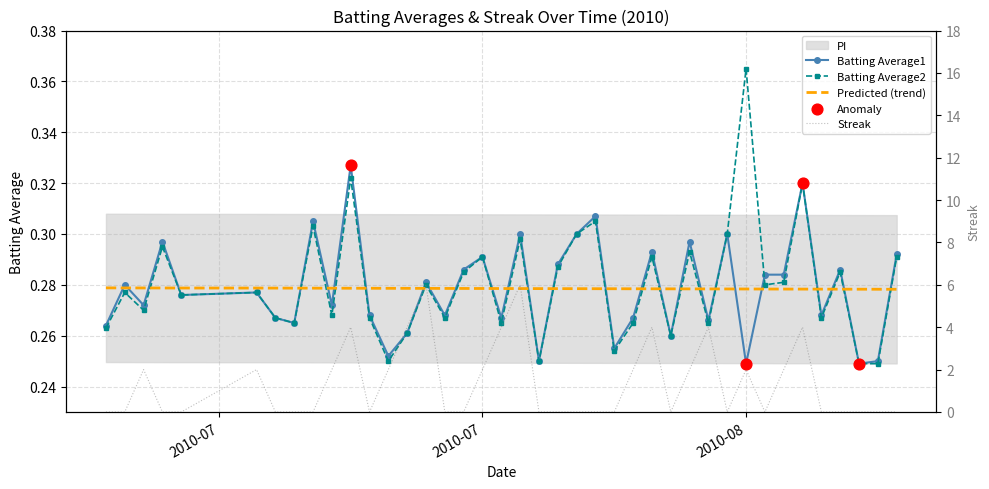

At how many categories does at least one series exceed 0?

40